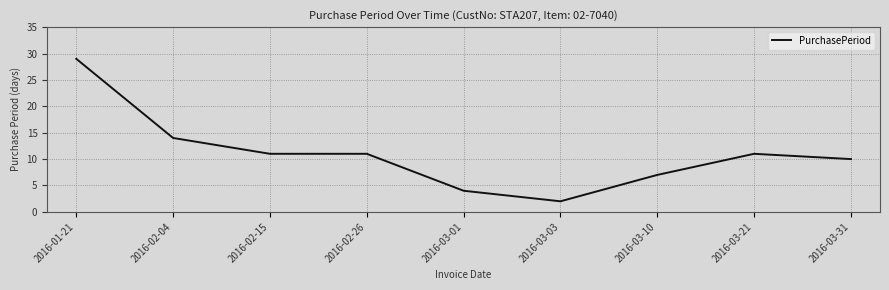

What is the change in value from 2016-03-01 to 2016-03-21?

+7